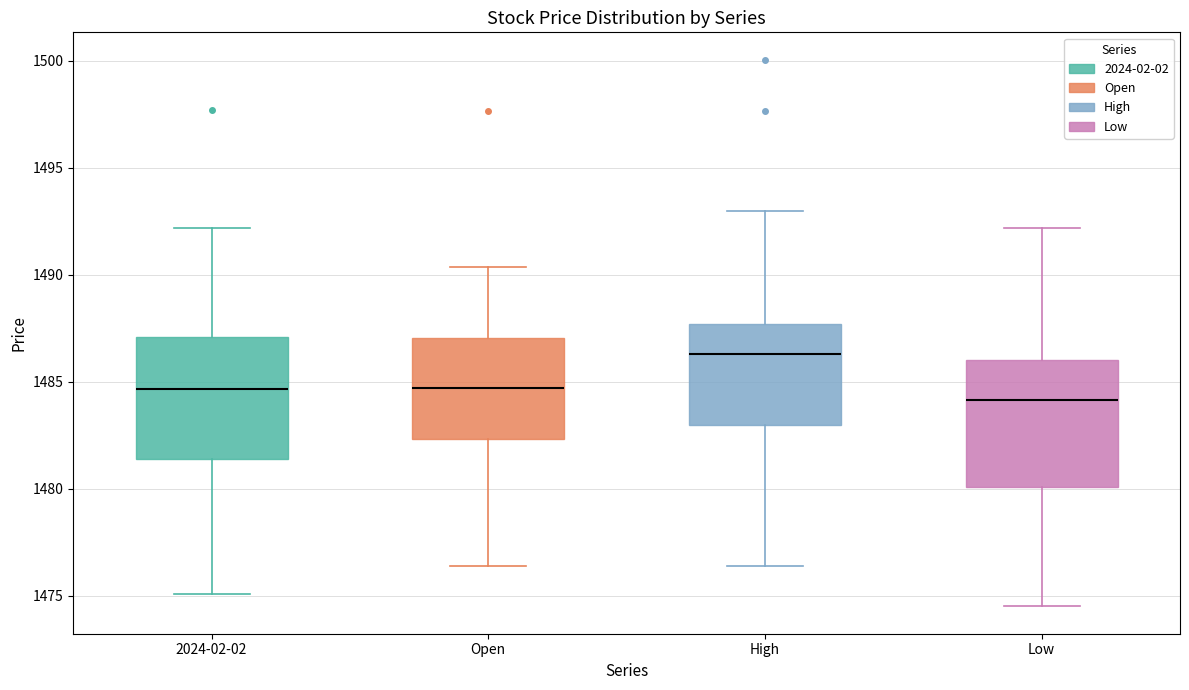

Where does the upper whisker of the box for Open end on the y-axis? The values are not printed on the chart, so give them approximately, as read against the axis.

1490.5